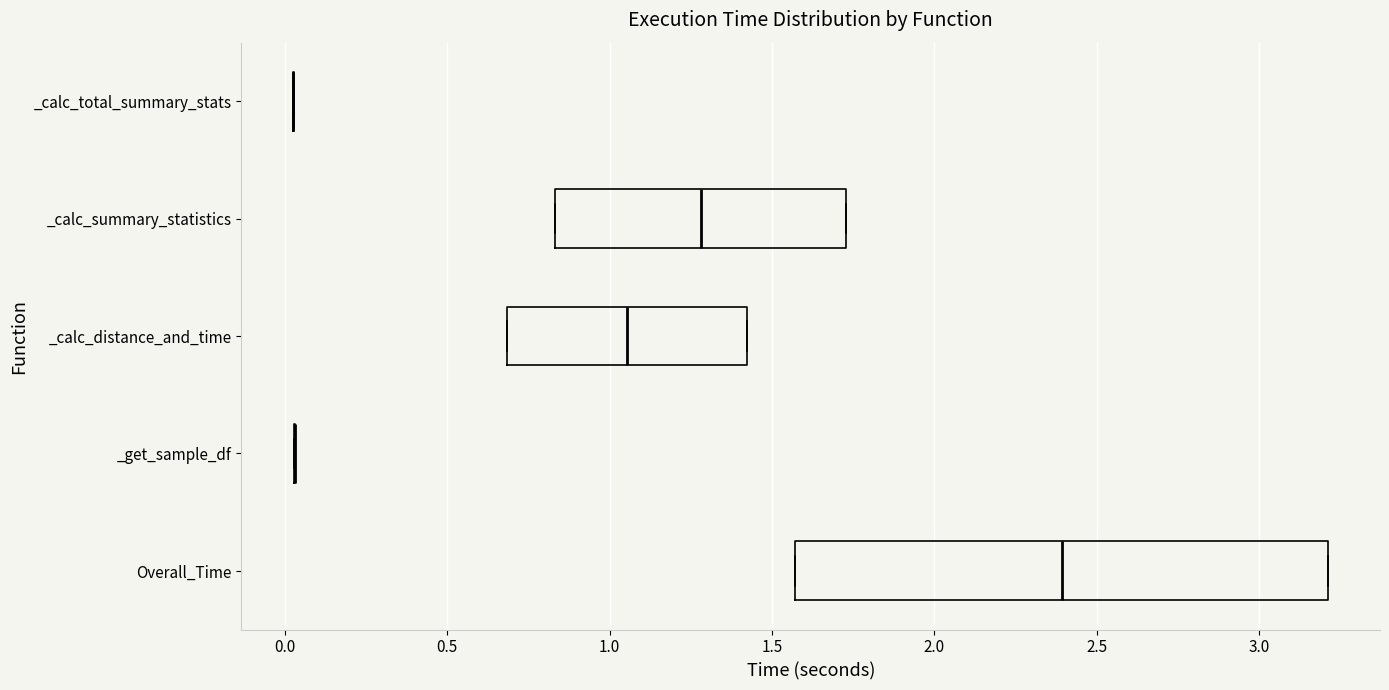

Reading bottom to top, read every box against the x-axis: the position of its median line, the range the box covers, and the ends of its whiskers. The values are not printed on the chart, so give them approximately, as read against the axis.

Overall_Time: median 2.40, box 1.55 to 3.20, whiskers 1.55 to 3.20
_get_sample_df: box collapsed to a line at 0.05, whiskers 0.05 to 0.05
_calc_distance_and_time: median 1.05, box 0.70 to 1.40, whiskers 0.70 to 1.40
_calc_summary_statistics: median 1.30, box 0.85 to 1.75, whiskers 0.85 to 1.75
_calc_total_summary_stats: box collapsed to a line at 0.05, whiskers 0.05 to 0.05